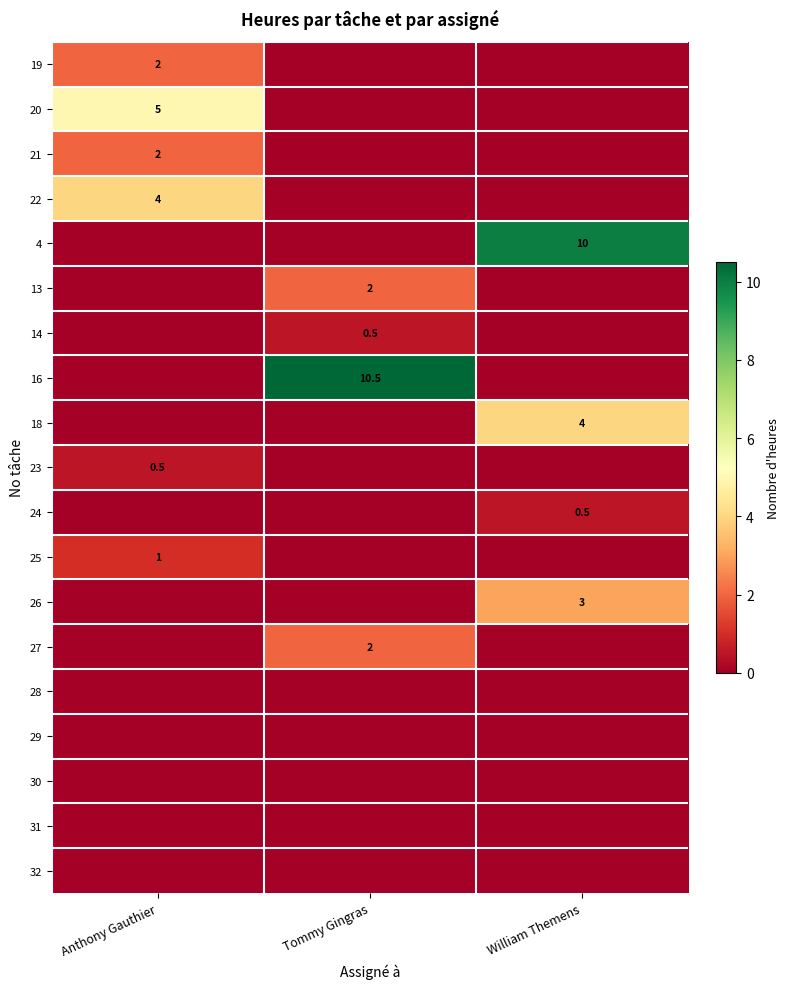

How many series are shown in this chart?

19